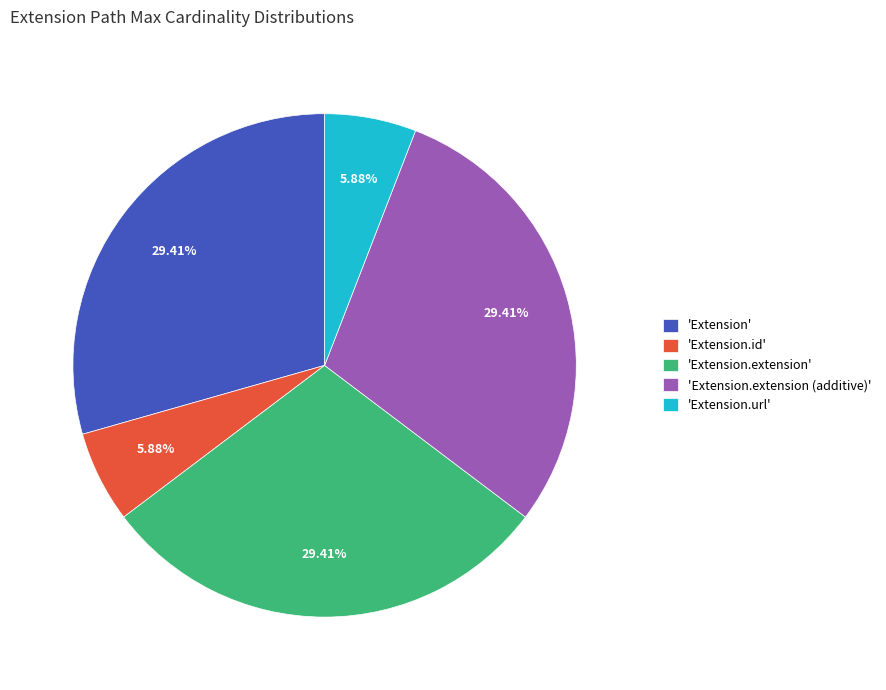

Is there any slice that represents more than half of the pie?

No